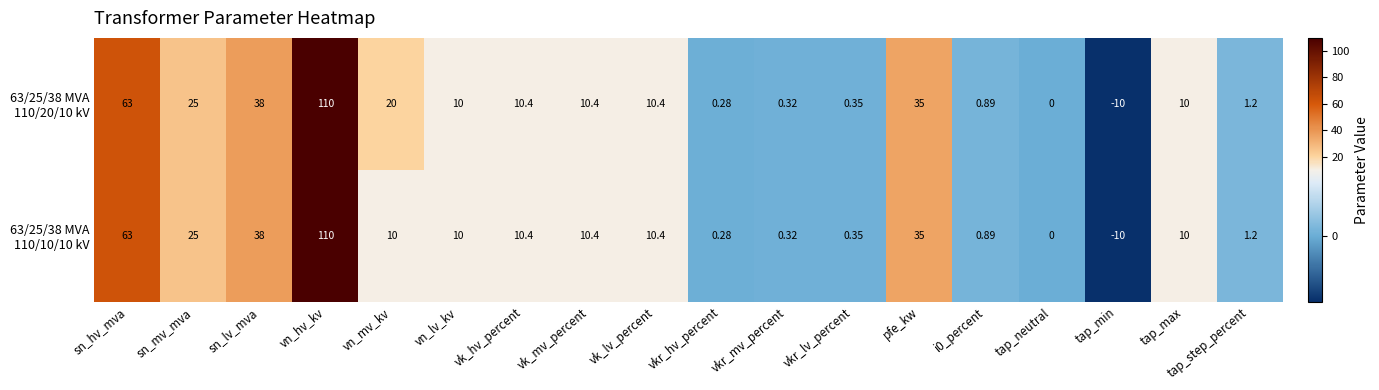

Count the number of categories in the chart.

18